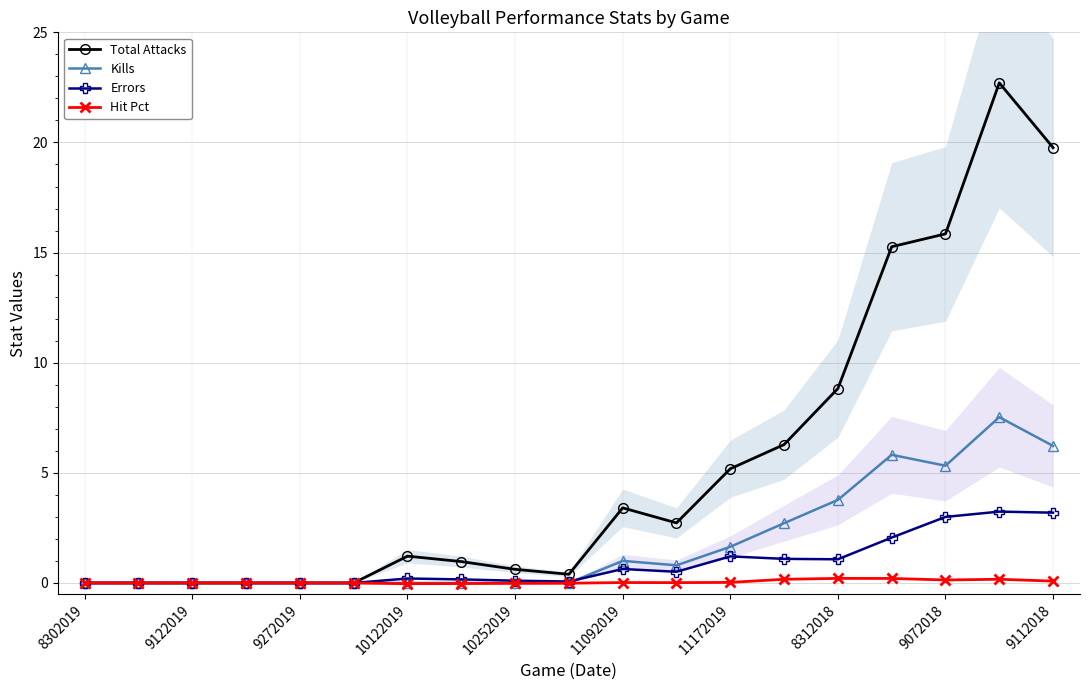

Where does the Total Attacks series first go above 1?

10122019